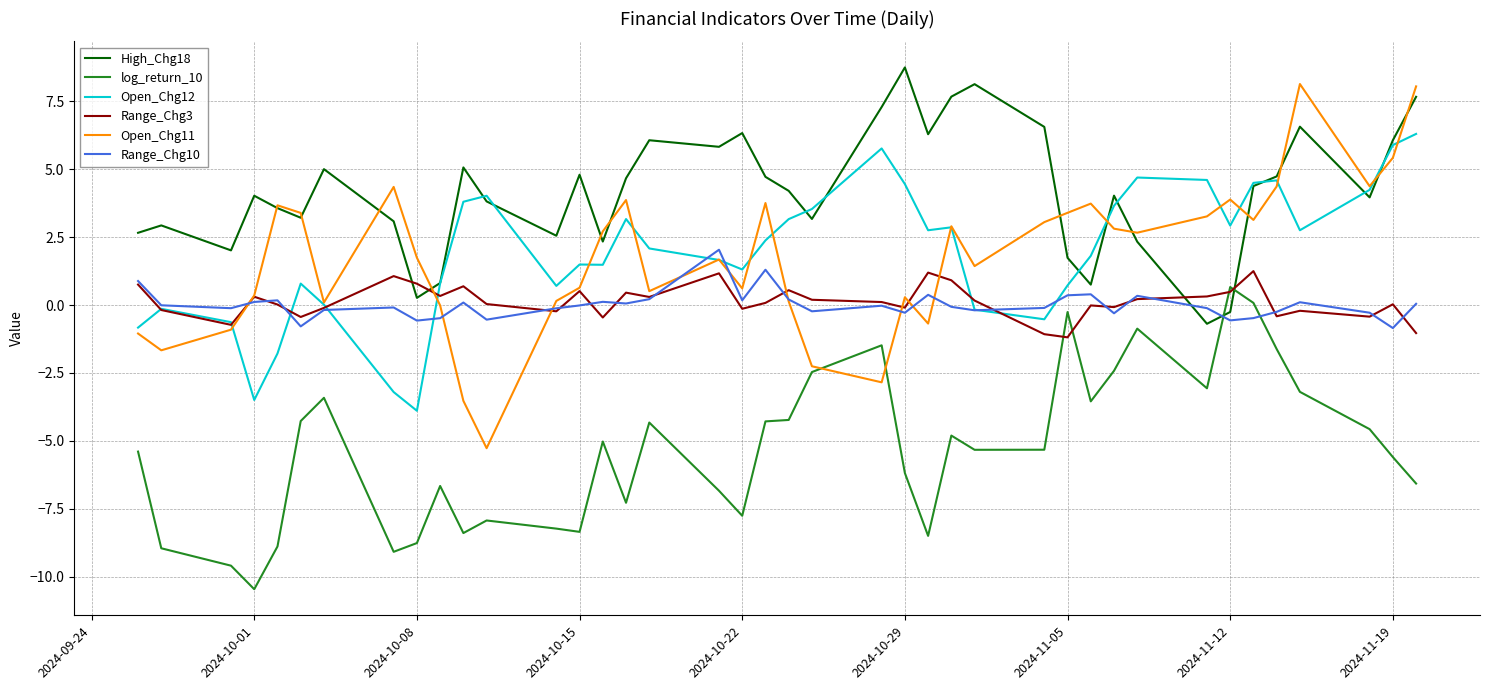

What is the greatest value displayed?

8.8